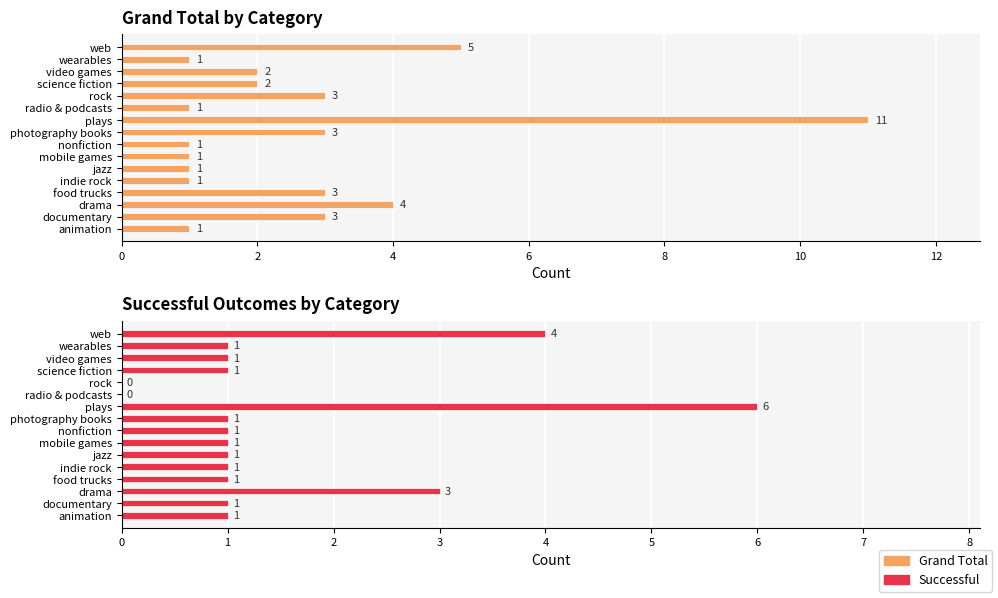

What is the highest value of the Successful series?

6